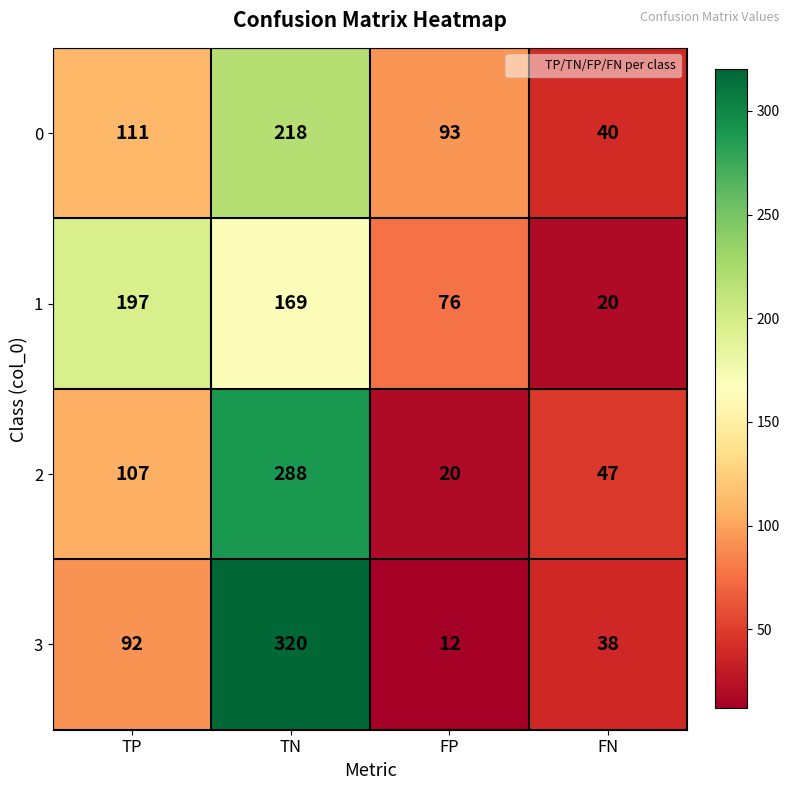

Reading right to left, extract all data points from this chart.

0: 40	93	218	111
1: 20	76	169	197
2: 47	20	288	107
3: 38	12	320	92